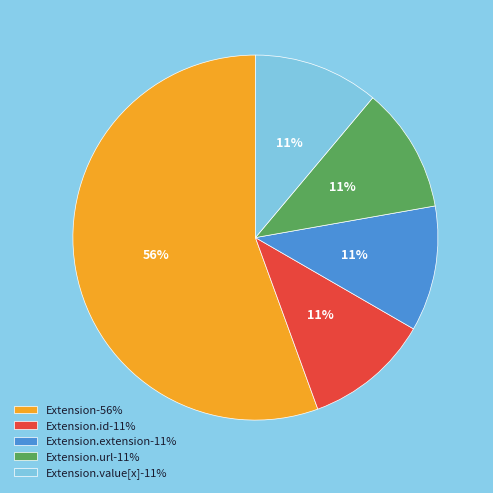

How many segments does this pie chart have?

5